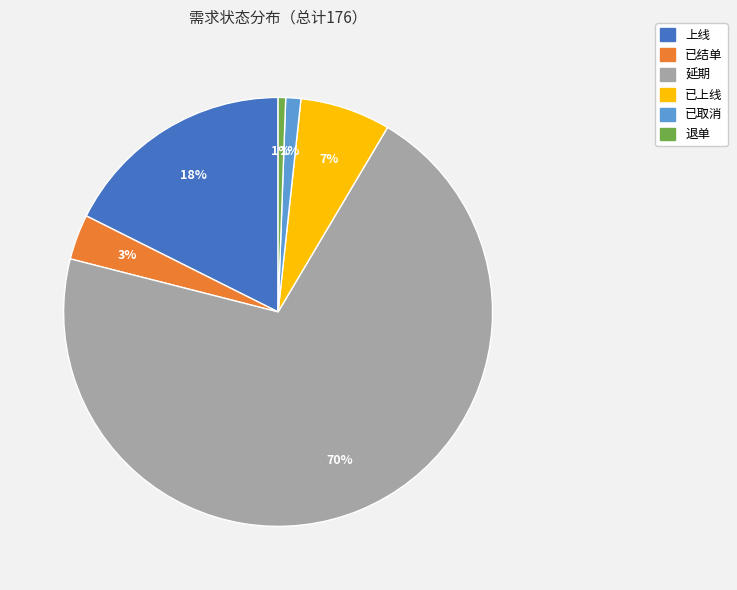

To the nearest percent, what is the combined percentage of 延期 and 已上线?

77%